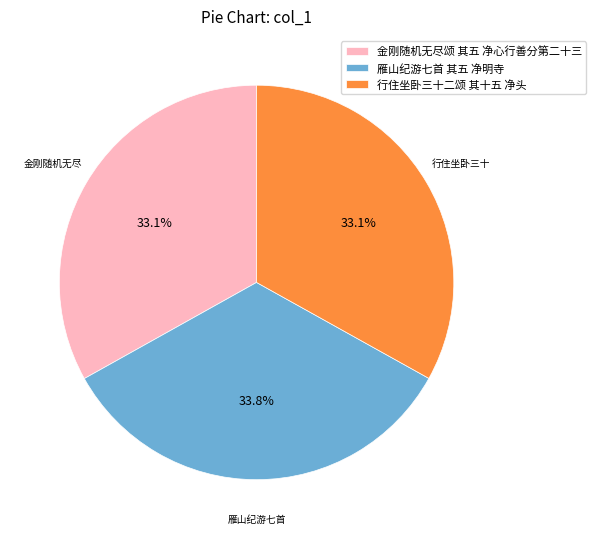

Which slice is the largest?

雁山纪游七首 其五 净明寺